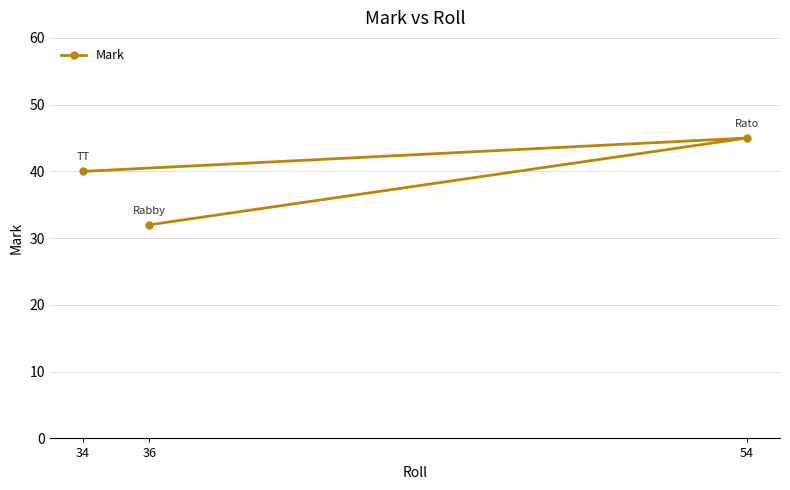

What is the change in value from 36 to 34?

+8